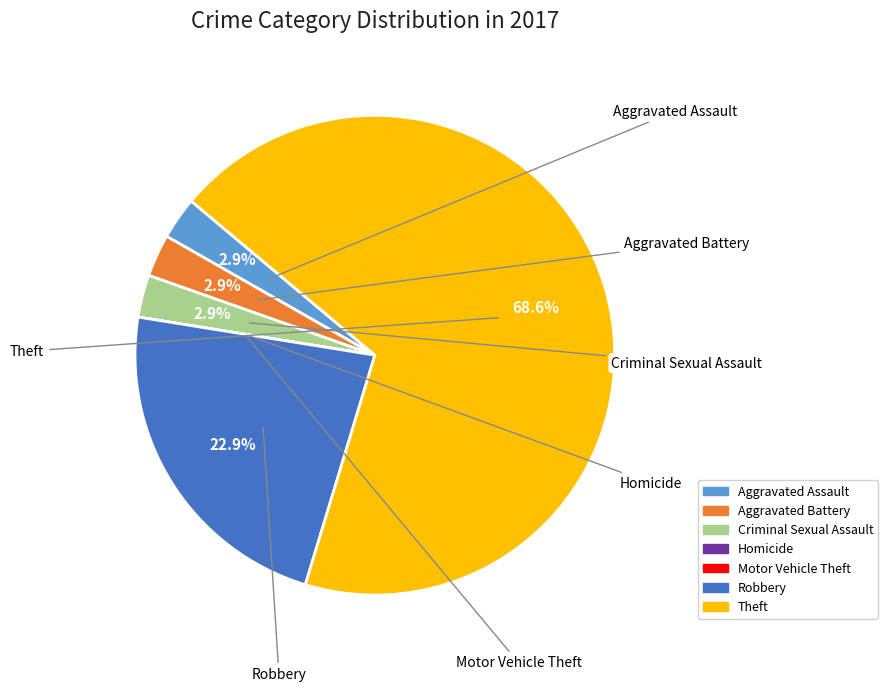

How much of the chart is everything except Aggravated Battery?

97.1%